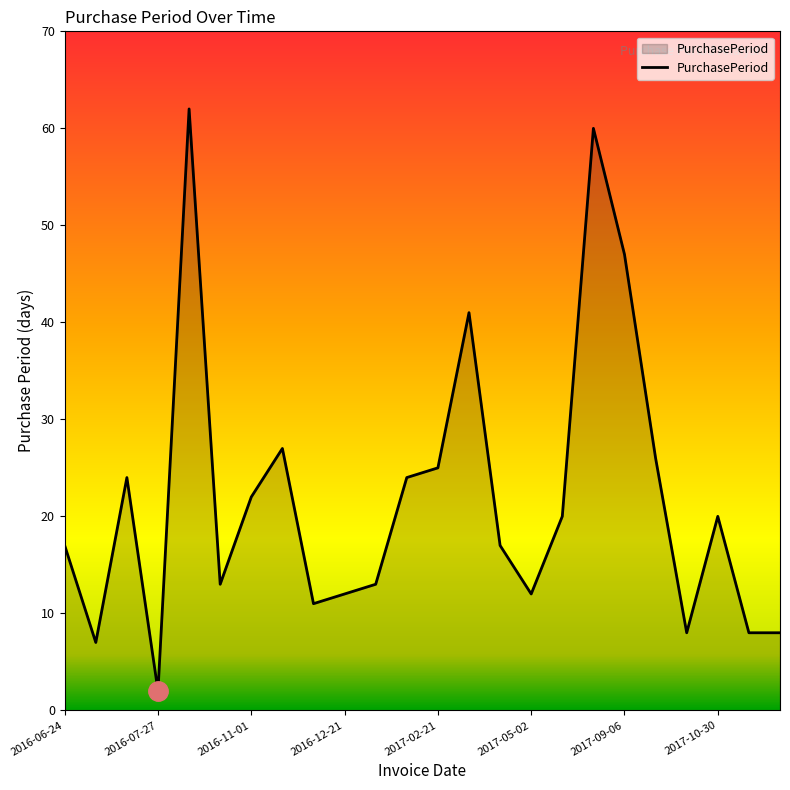

Does the chart have visible grid lines?

No